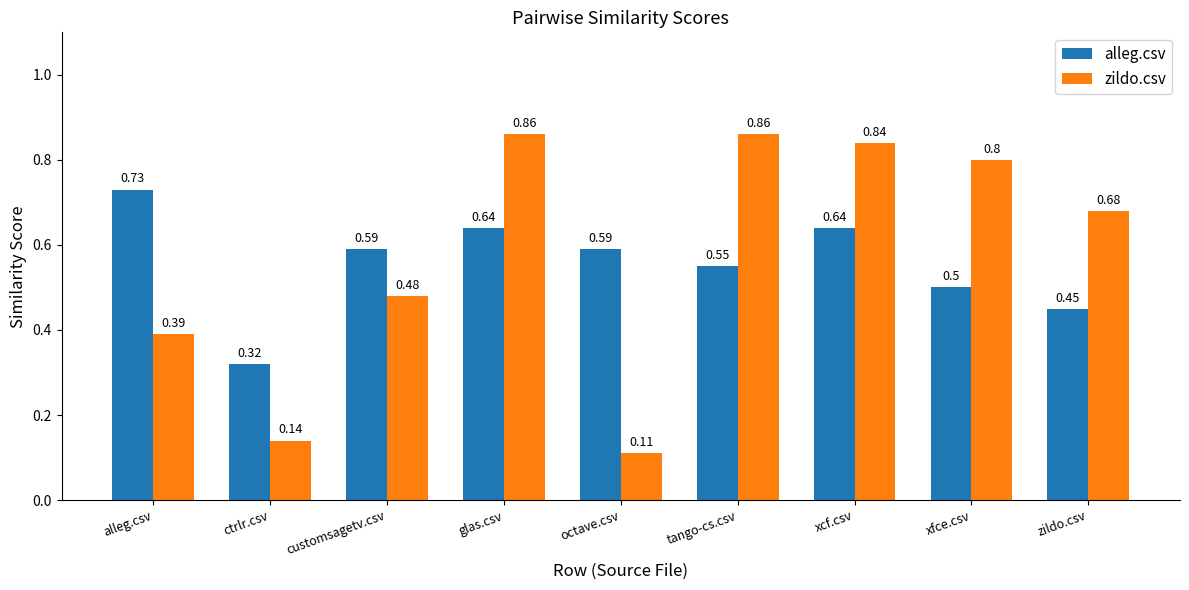

How many bars are there in each group?

2